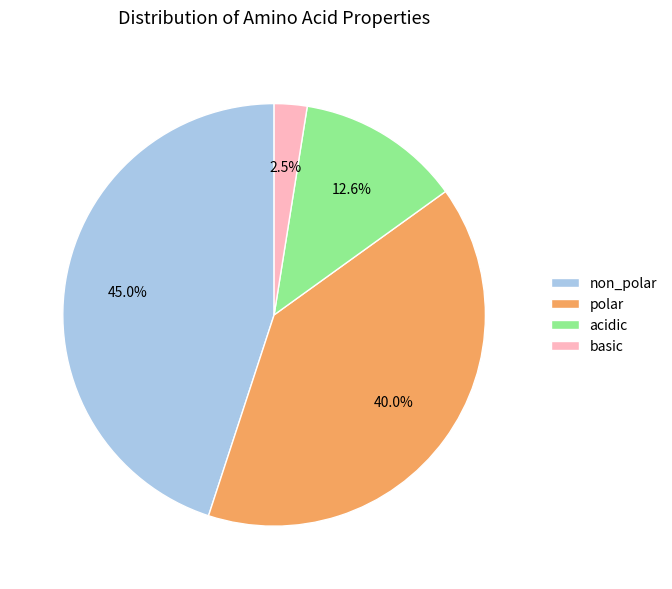

To the nearest percent, what percentage of the pie is acidic?

13%